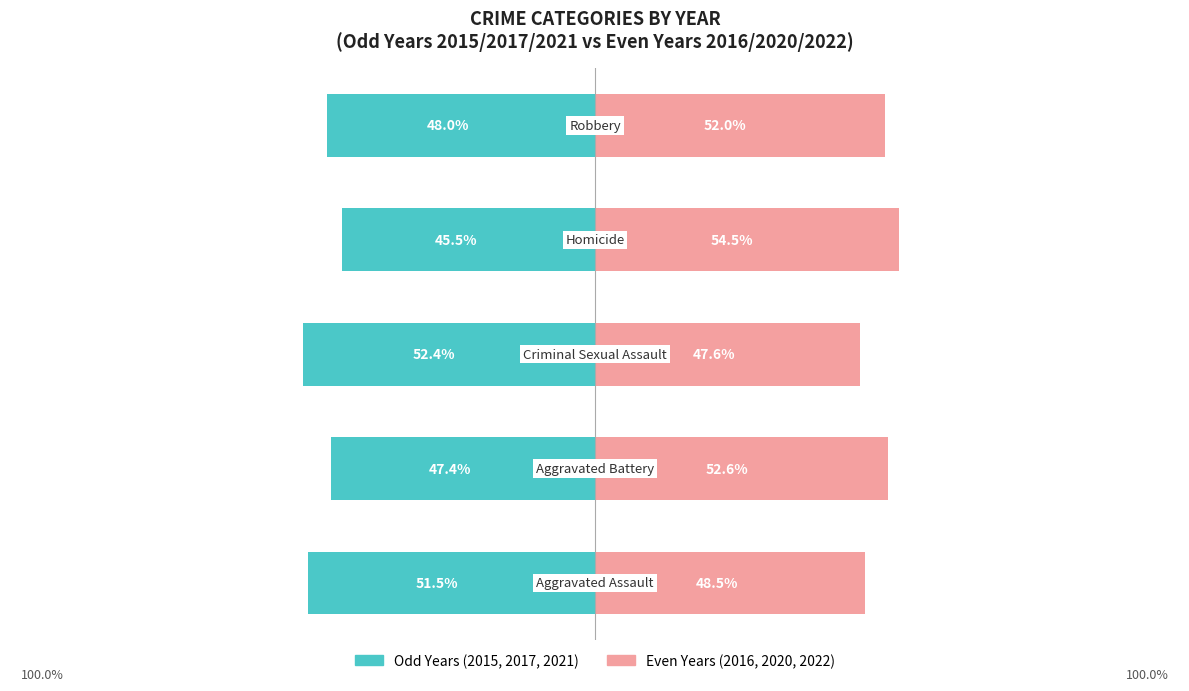

Between −75 and −25, which series saw the biggest shift?

2015+2017+2021 (Odd Years)